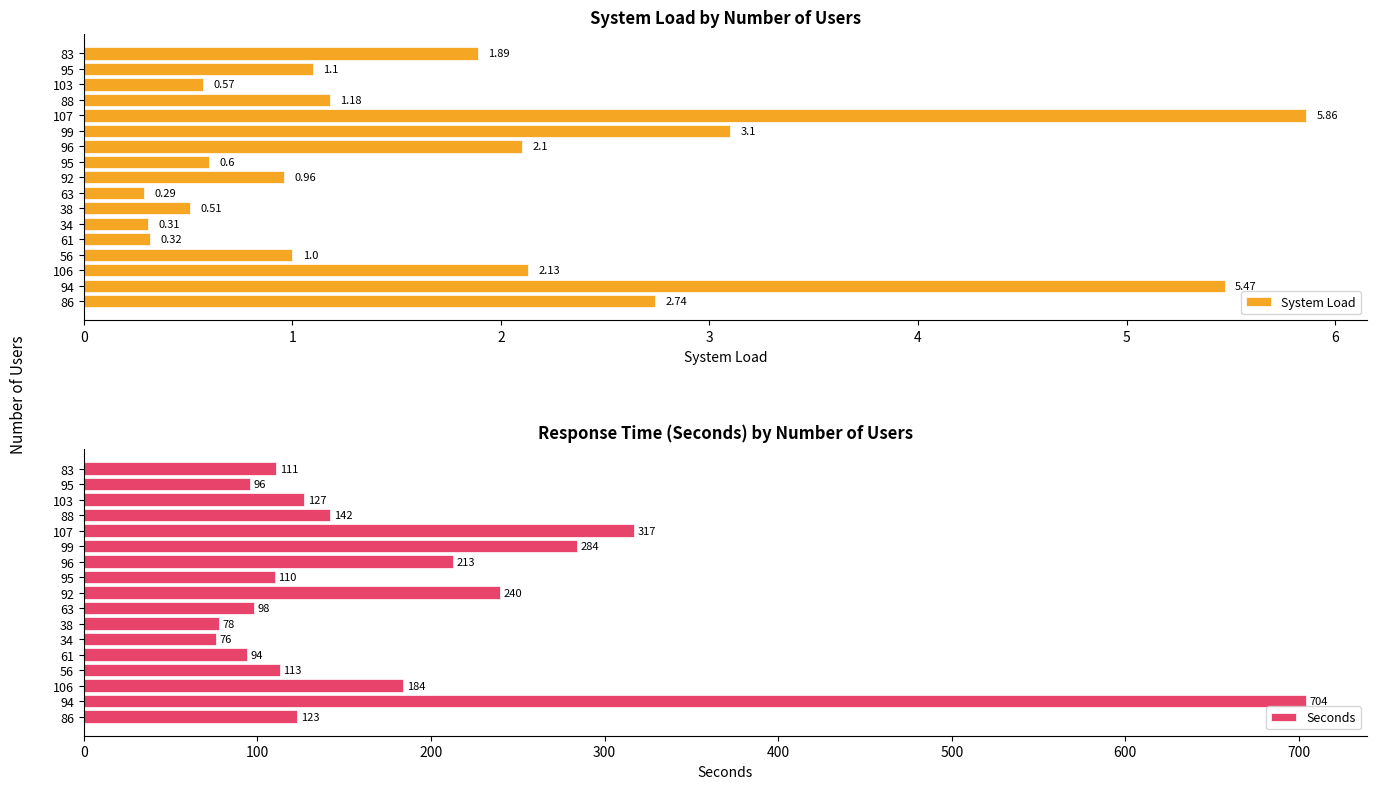

Does the chart contain any negative values?

No